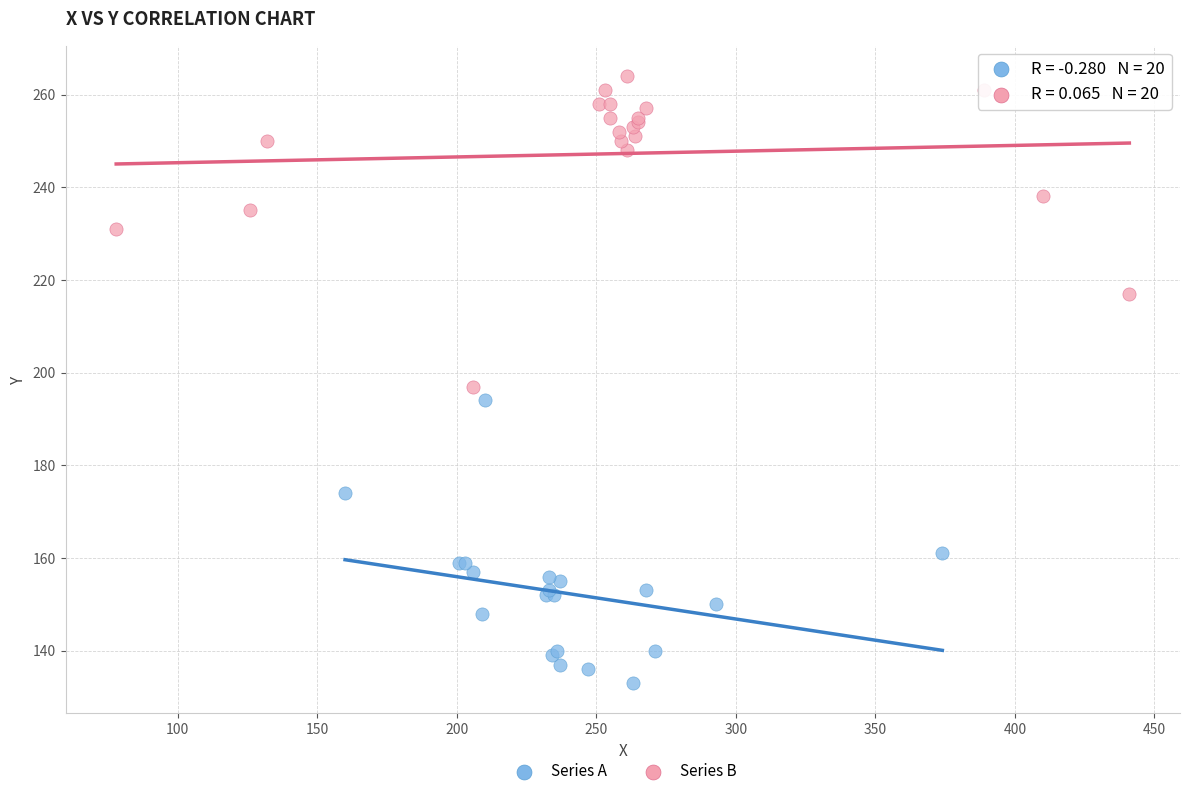

Which series contains the highest Y value?

Series B